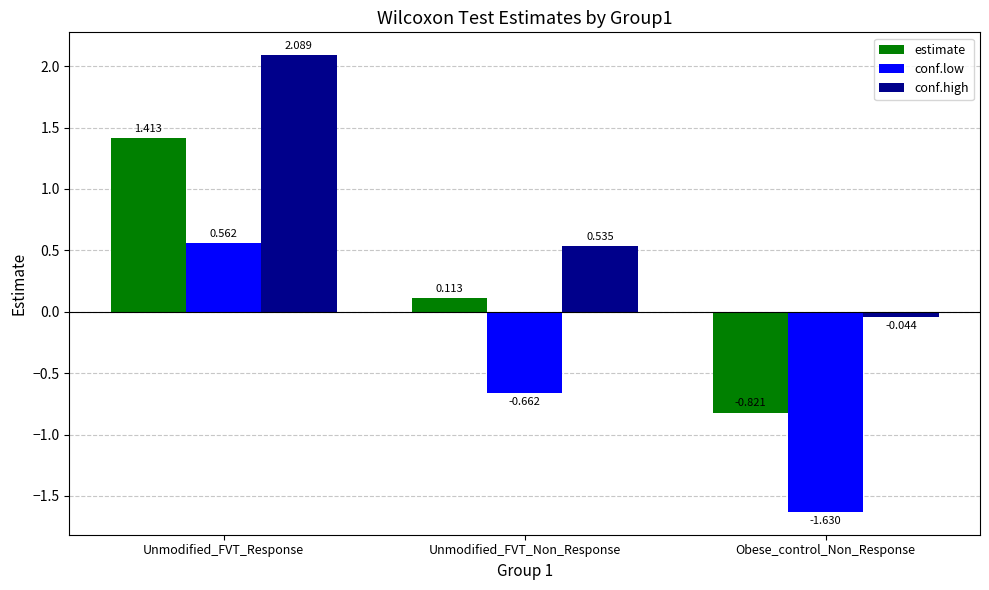

Rank the series by their average value, from lowest to highest.

conf.low, estimate, conf.high